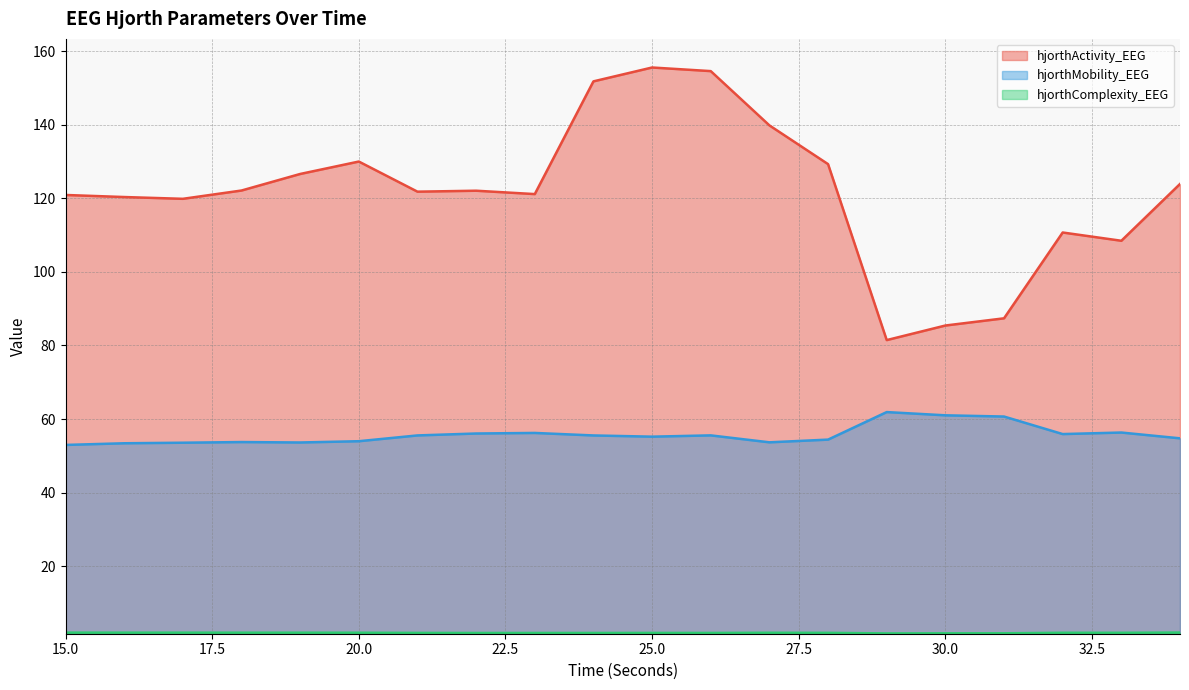

What is the sum of the hjorthMobility_EEG values at 19 and 27?

107.3